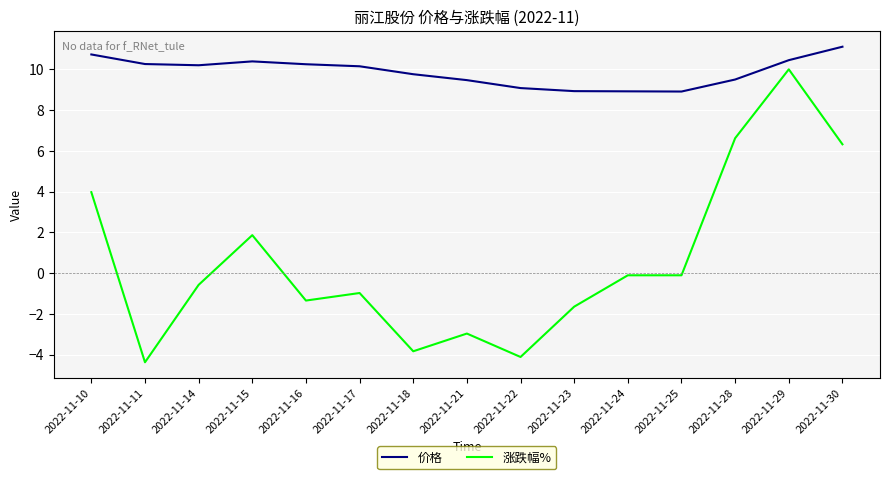

What is the minimum value for 涨跌幅%?

-4.4